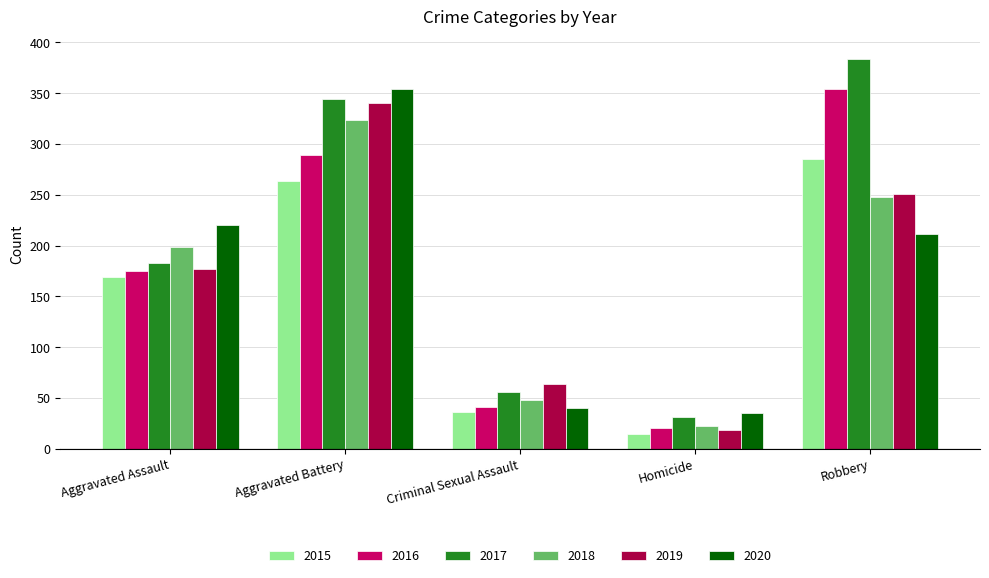

Reading right to left, extract all data points from this chart.

2015: 285	14	36	264	169
2016: 354	20	41	289	175
2017: 384	31	56	344	183
2018: 248	22	48	324	199
2019: 251	18	64	340	177
2020: 211	35	40	354	220